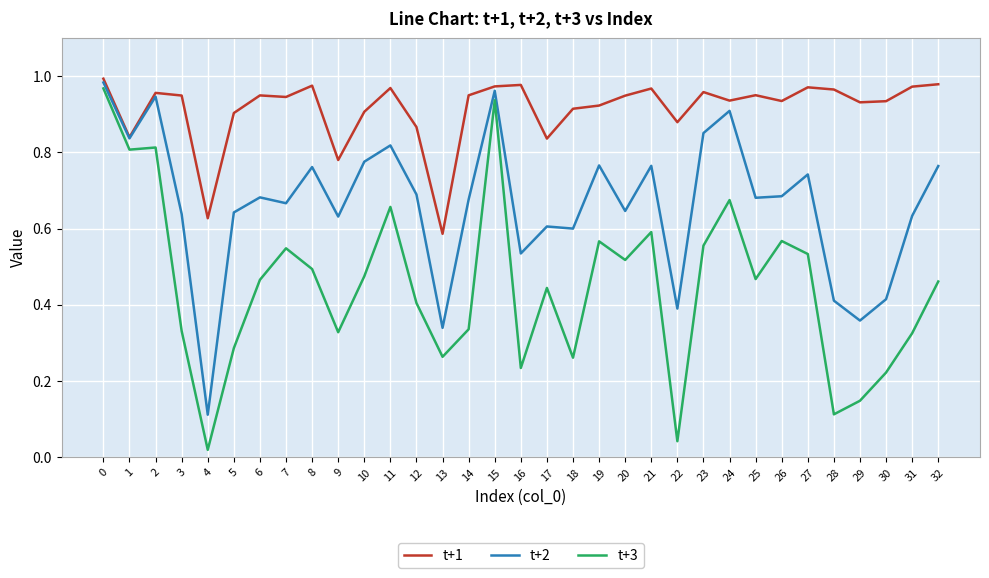

True or false: t+1 and t+3 intersect in this chart.

False